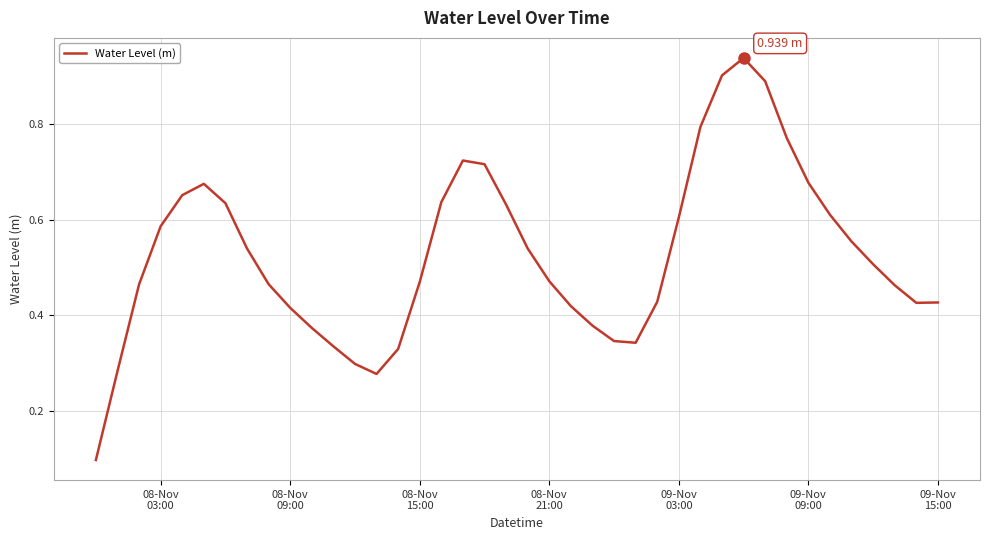

Is this an area chart (filled region under the line)?

No